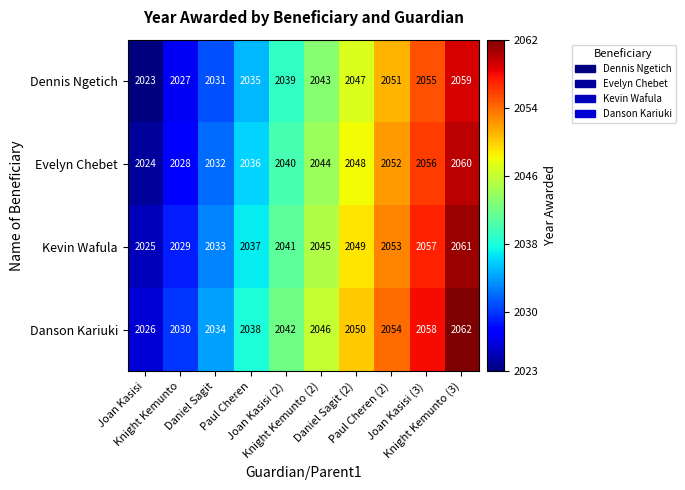

What is the difference between the second highest and second lowest values in the Danson Kariuki series?

28